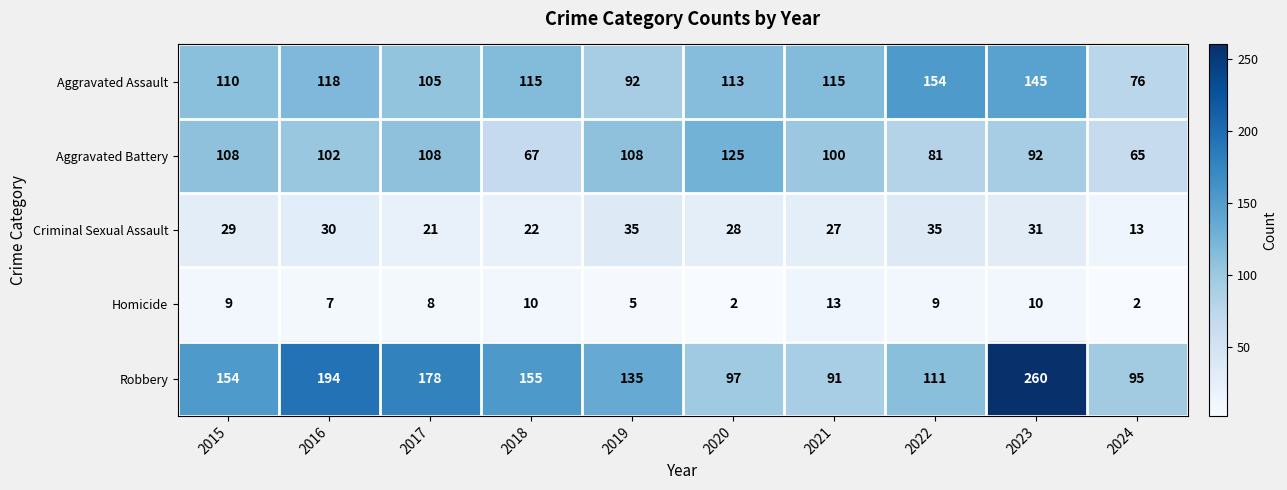

How many Aggravated Battery values are between 81 and 108?

7